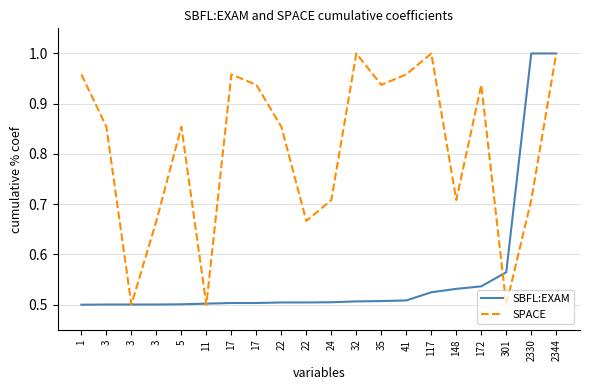

At which category is the sum across all series the highest?

2344